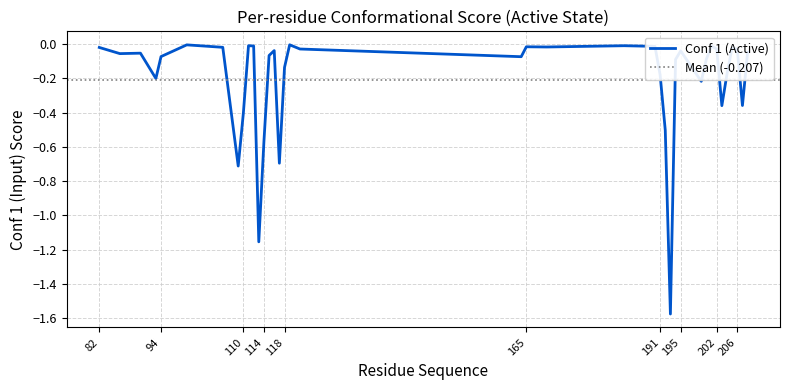

How many lines are shown in the chart?

1